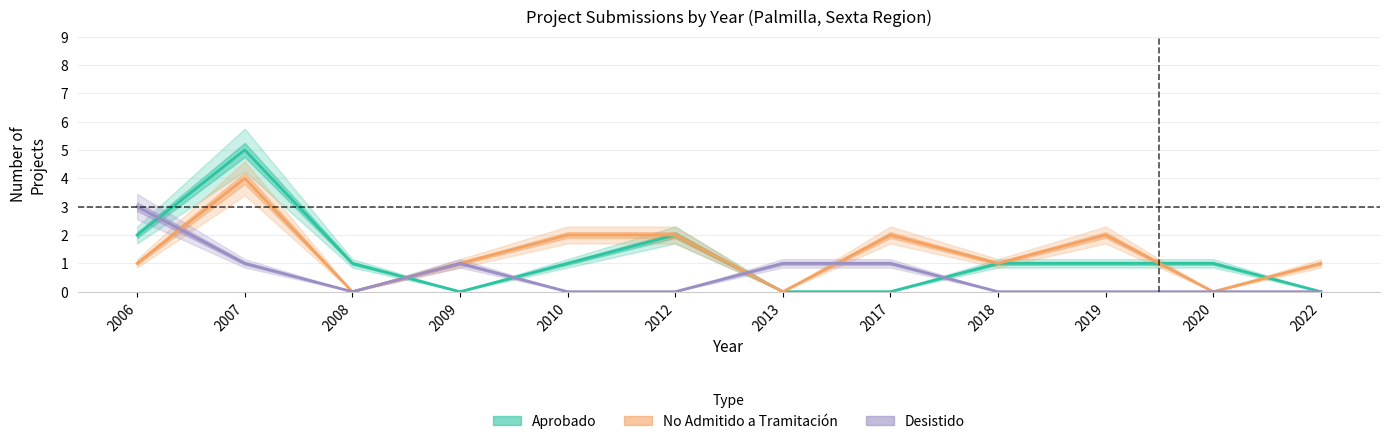

At which label does Aprobado reach its minimum?

2009